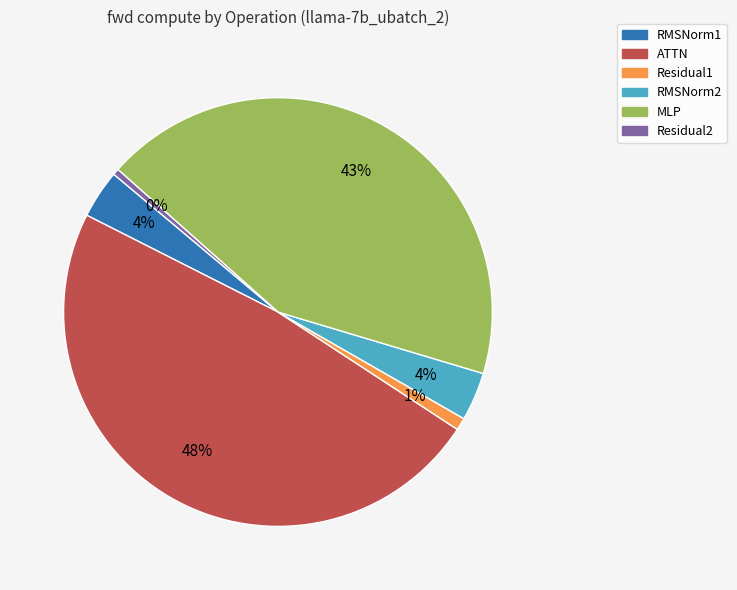

Approximately how many times larger is the value at RMSNorm1 compared to RMSNorm2?

1.0